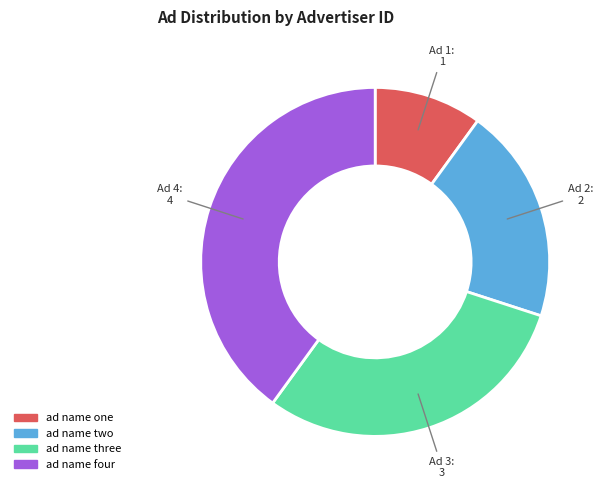

How many segments does this pie chart have?

4